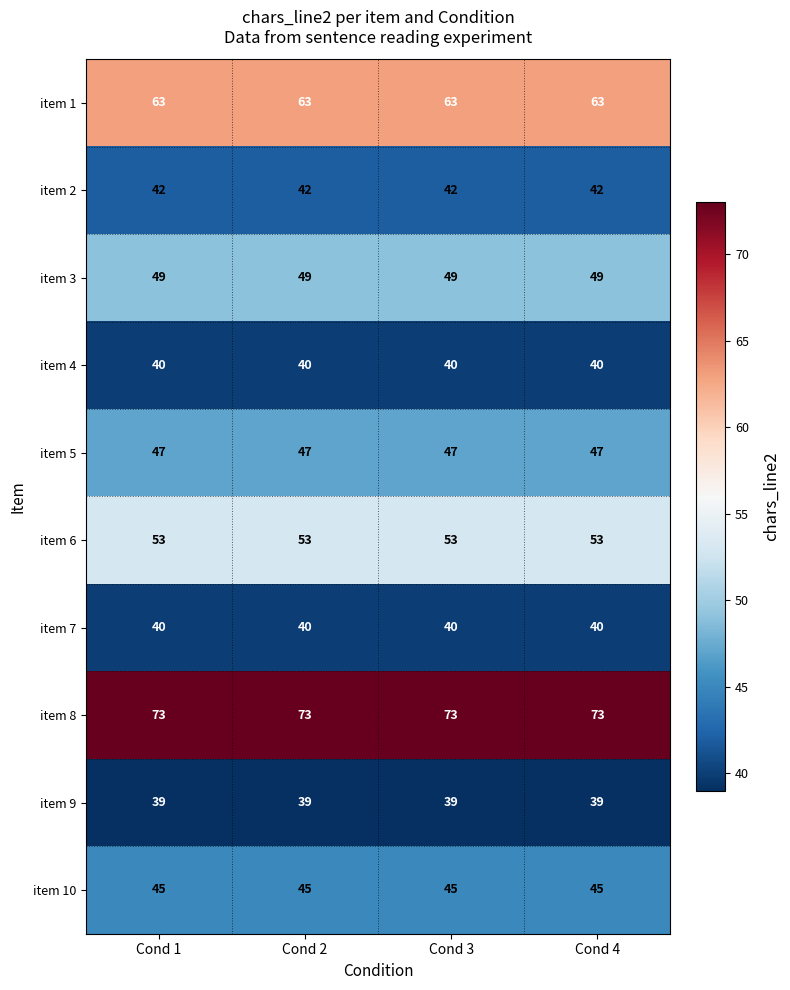

What is the spread (max minus min) of values at Cond 3?

34